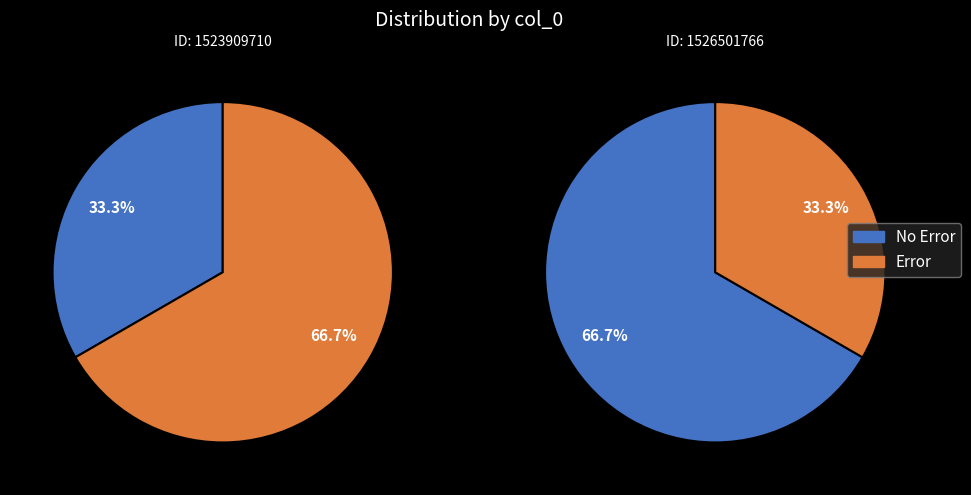

To the nearest percent, what portion does 1523909710 represent?

33%